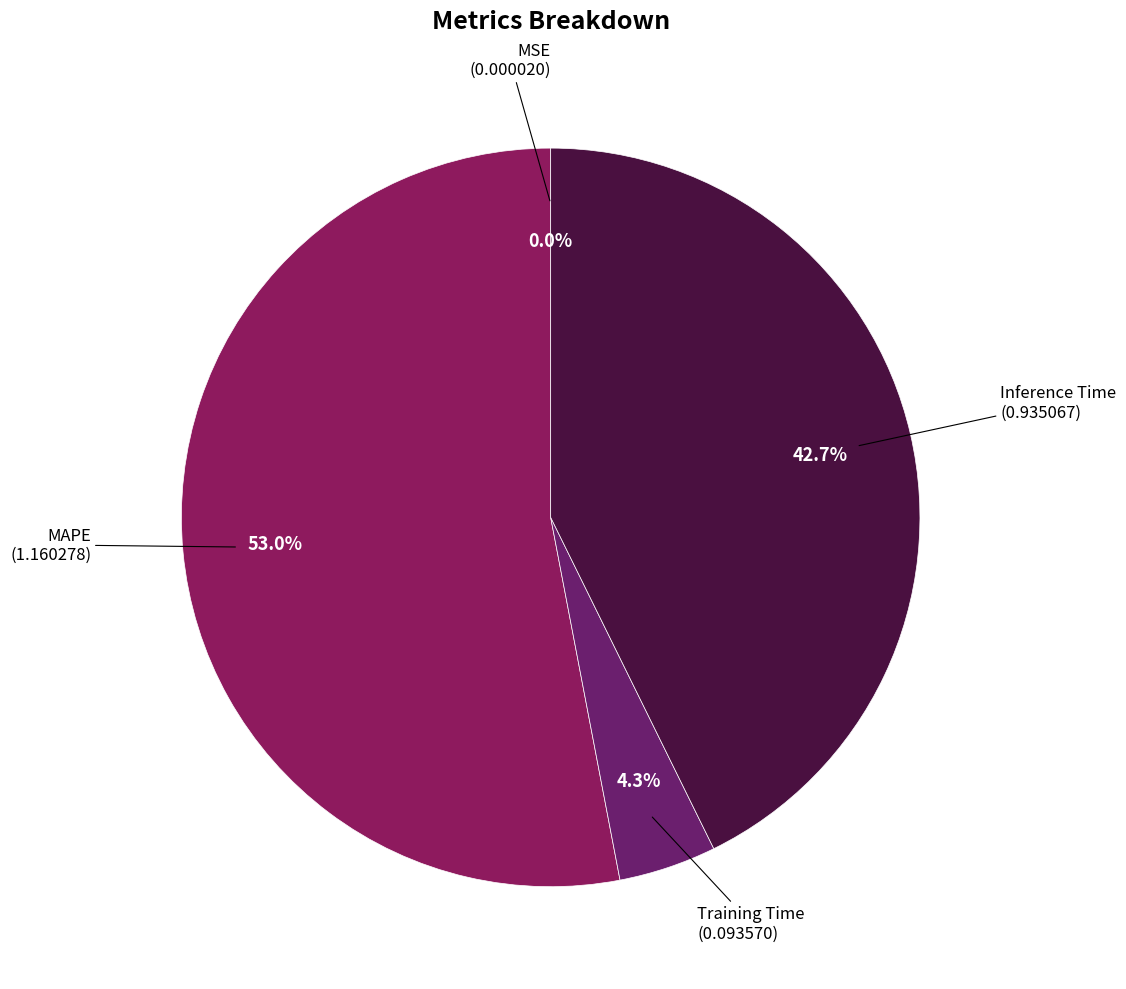

Count the number of slices in the pie.

4